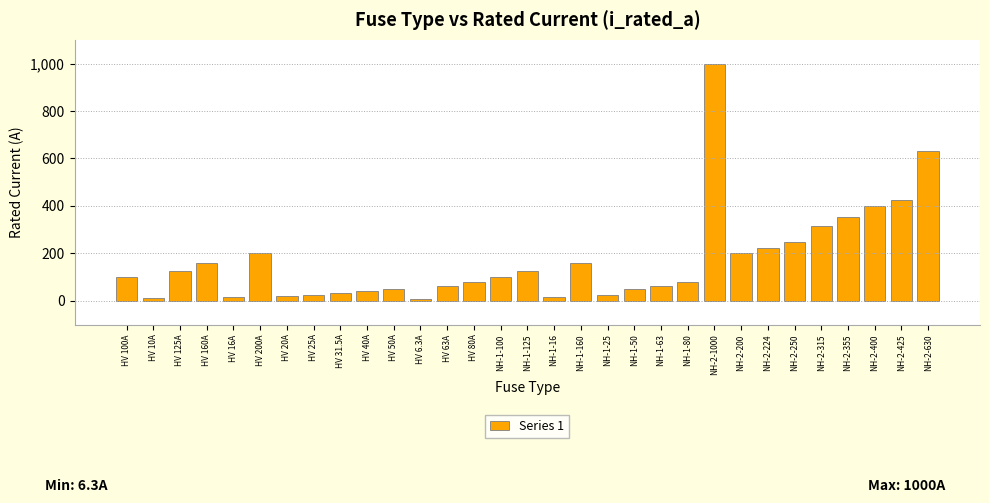

Where is the data nearest to the value 503?

NH-2-425